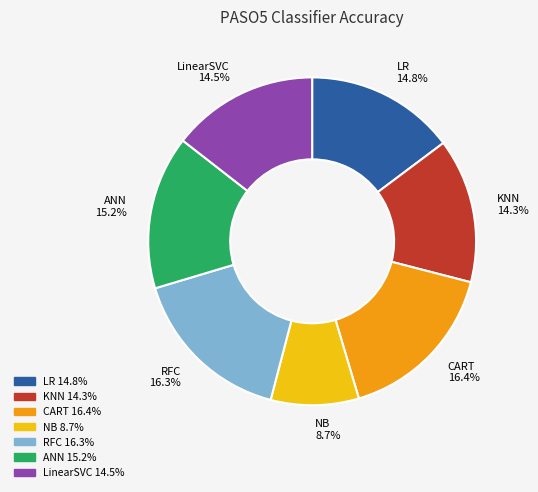

The ANN slice represents 26% of the pie. True or false?

False